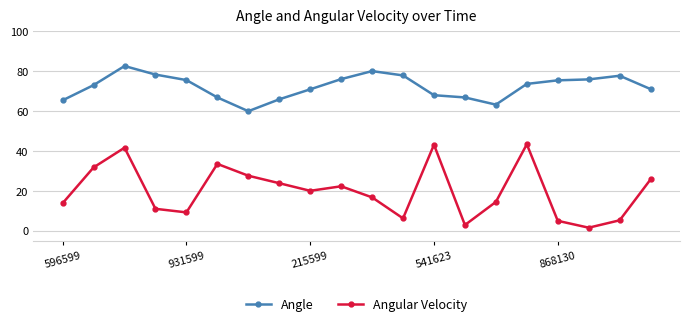

What is the difference between the maximum and minimum values in the Angle series?

22.7